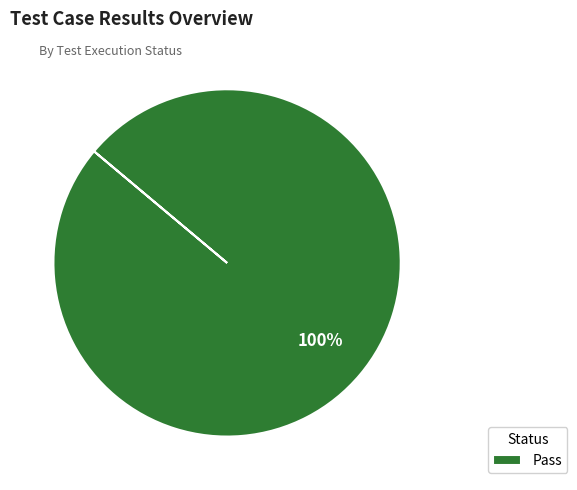

How many slices are in this pie chart?

1